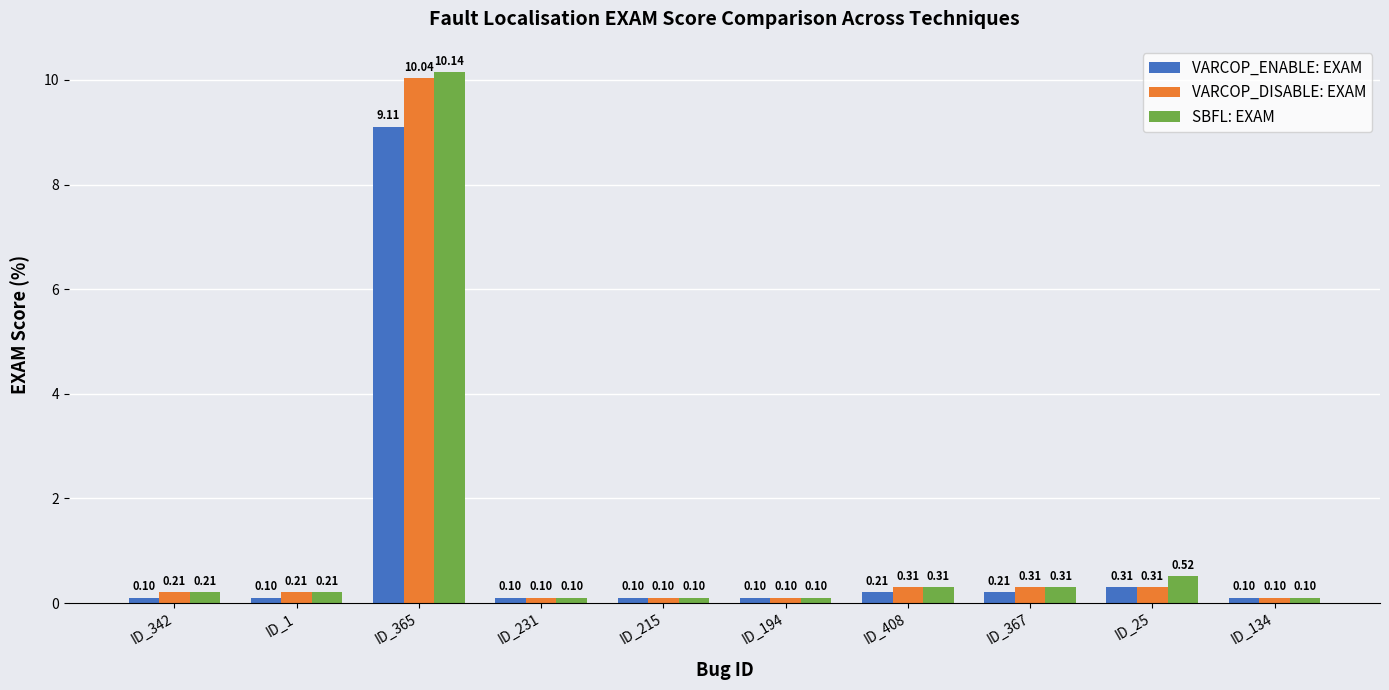

What are all the series names shown in the legend?

VARCOP_ENABLE: EXAM, VARCOP_DISABLE: EXAM, SBFL: EXAM